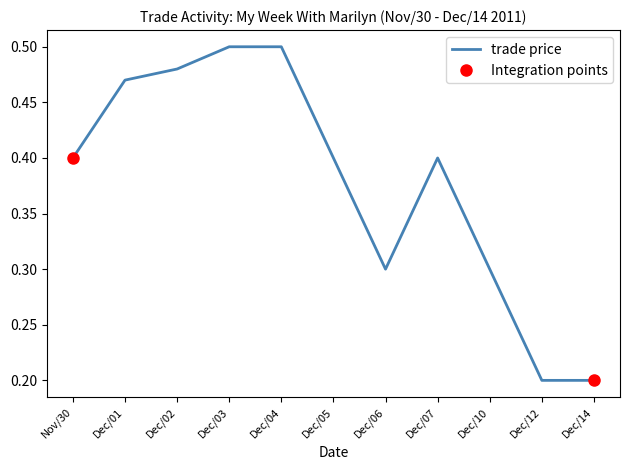

Count the number of categories in the chart.

11